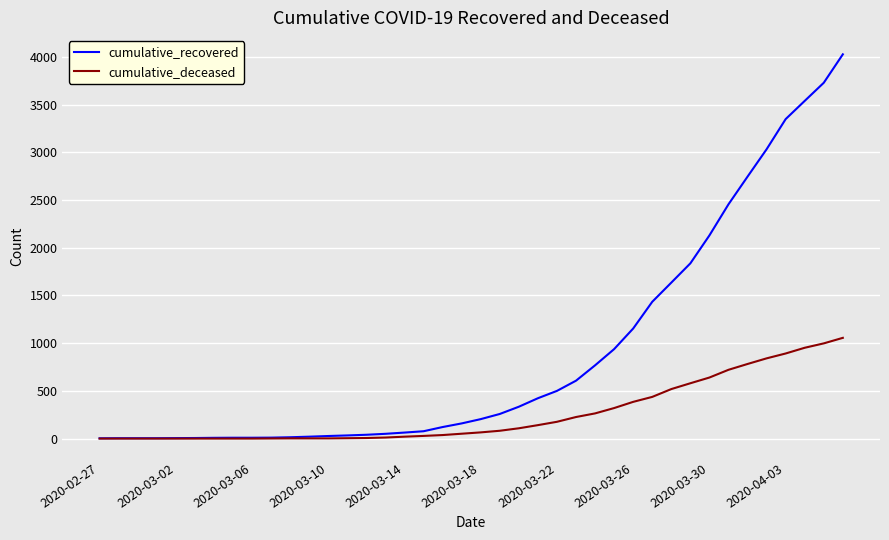

Does the chart display data point markers on the line(s)?

No